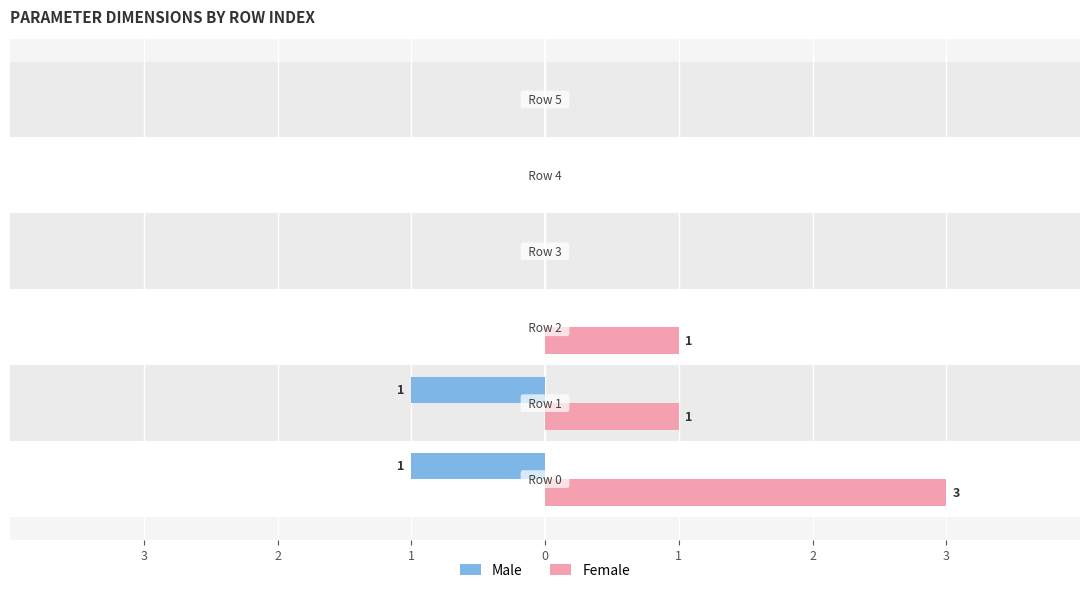

What are all the series names shown in the legend?

Male, Female